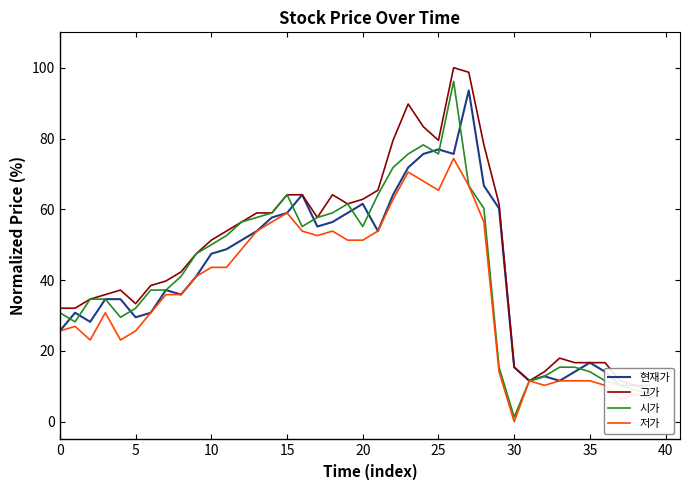

Is it true that 저가 equals 43.6 at 11?

True